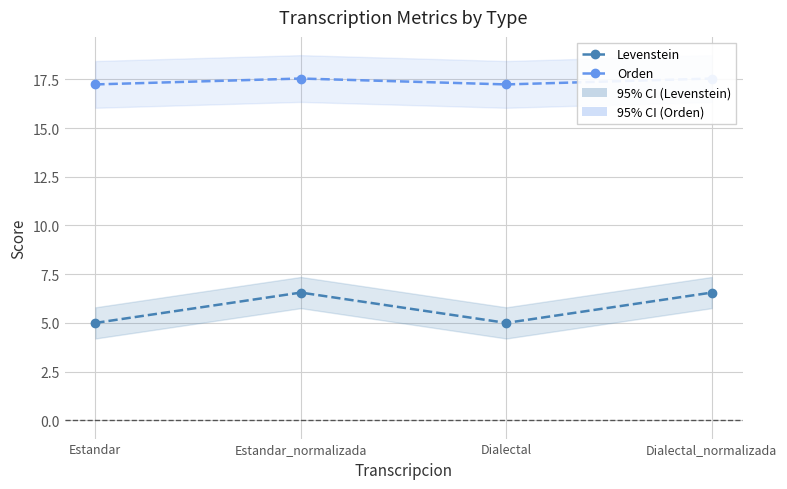

What is the highest value of the Orden series?

17.5